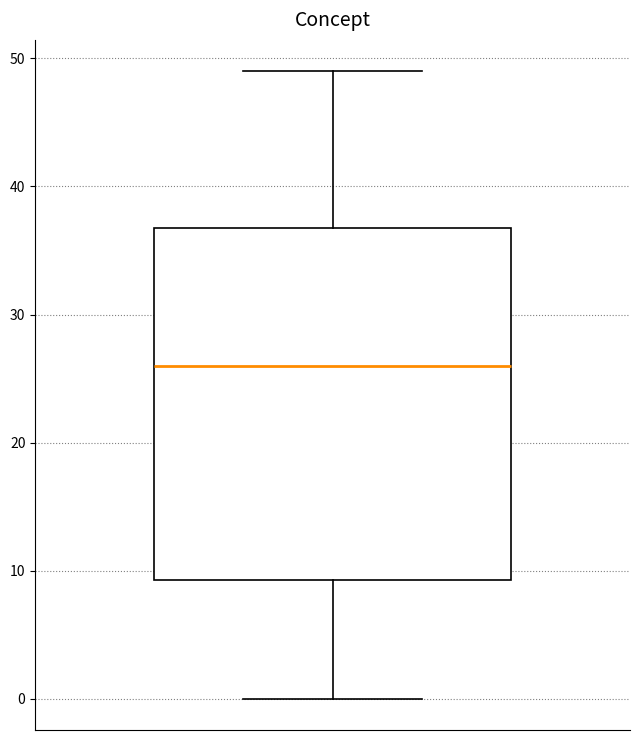

Transcribe this box plot: give where the median line is, the range the box spans, and where the two whiskers end, as read against the y-axis. The values are not printed on the chart, so give them approximately, as read against the axis.

median 26, box 9 to 37, whiskers 0 to 49